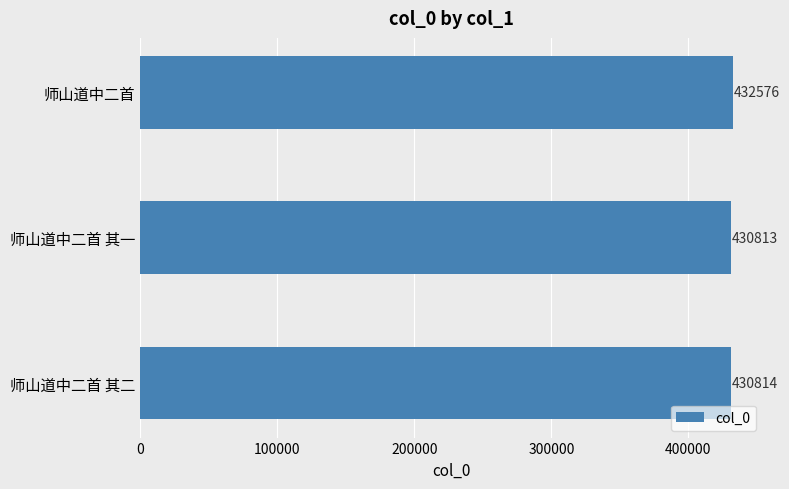

Does the chart contain stacked bars?

No